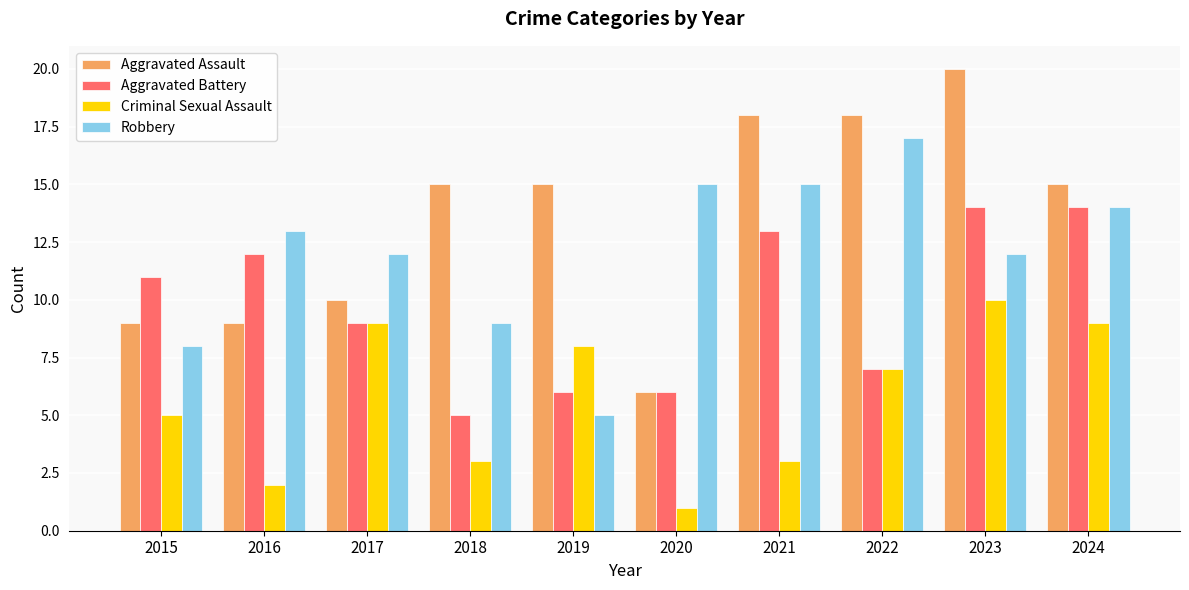

Are the bars grouped side by side (vs. stacked)?

Yes